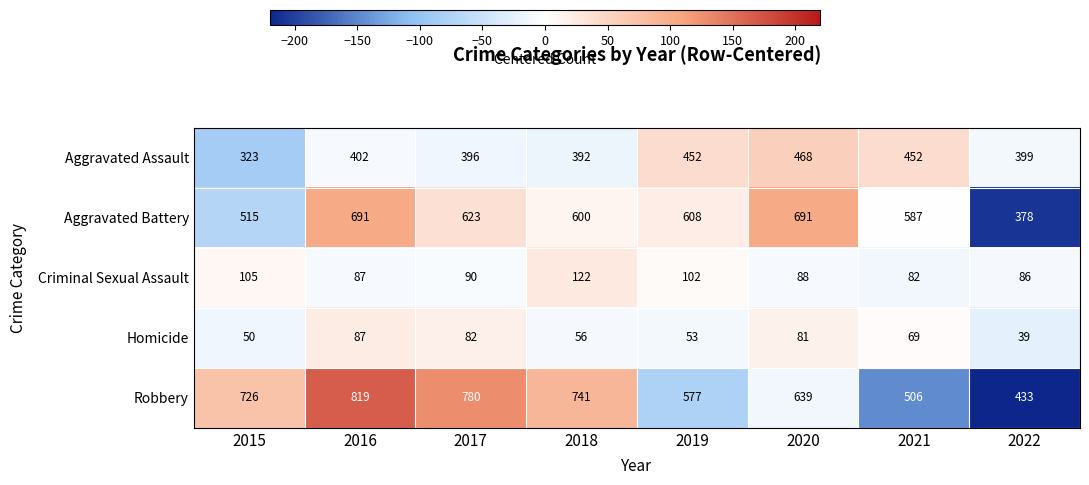

What is the highest value of the Homicide series?

87